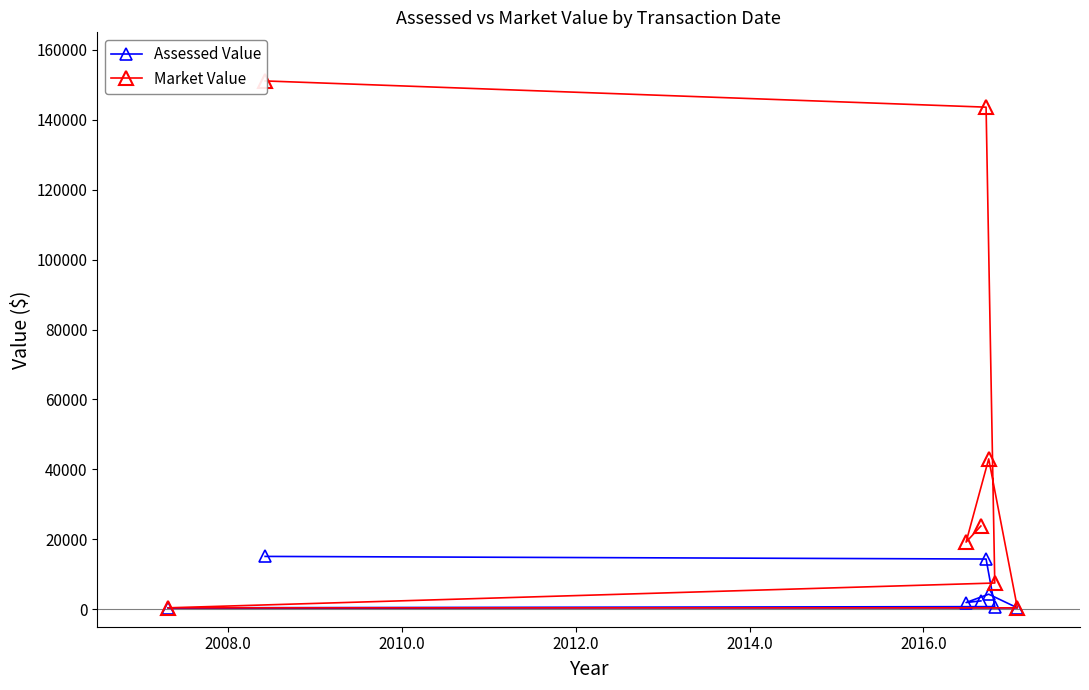

How many lines are shown in the chart?

2